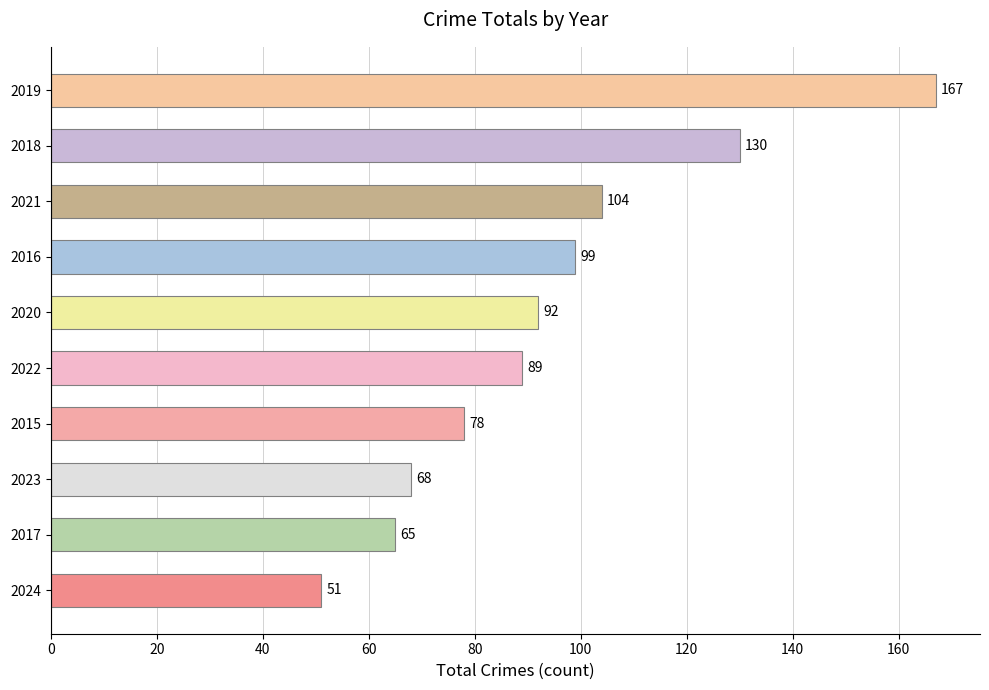

Count the number of data series in this chart.

1